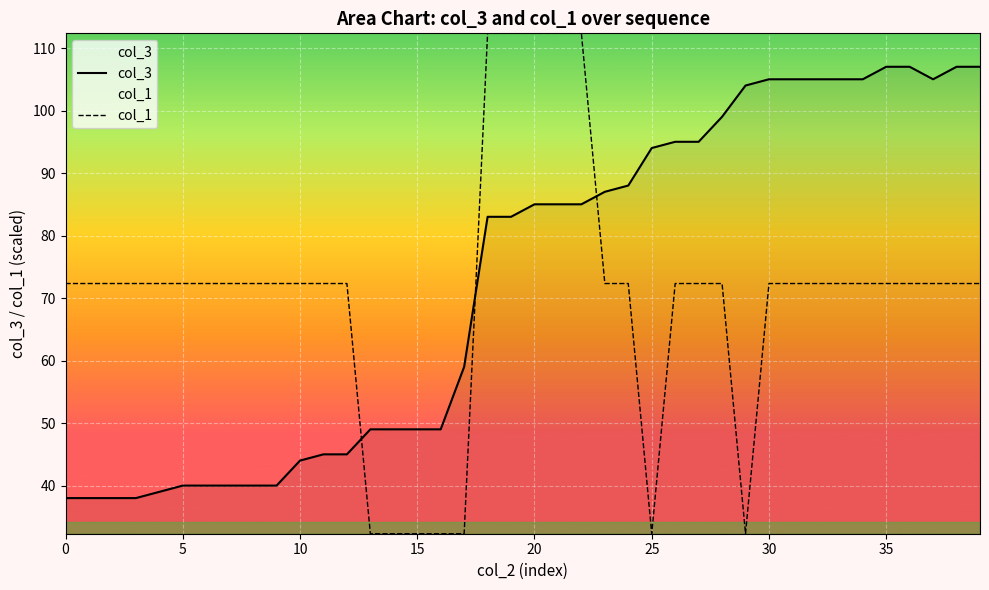

True or false: col_1 and col_3 cross at least once.

True